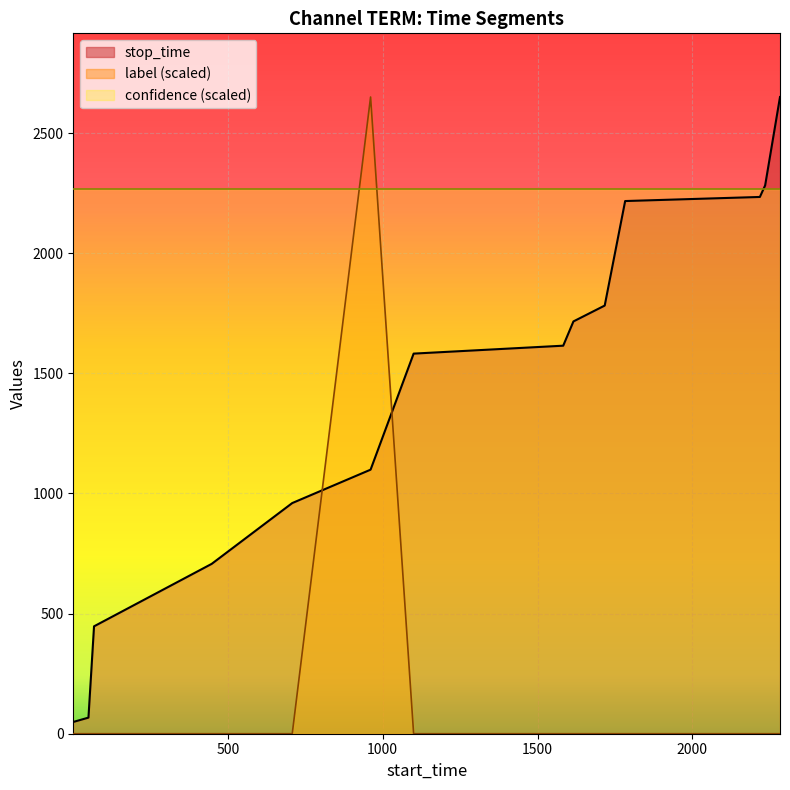

Which category has the highest value across all series?

2283